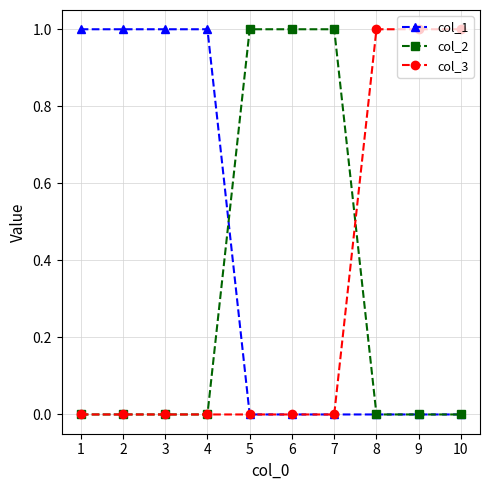

The value of col_1 at 7 is 0. True or false?

True